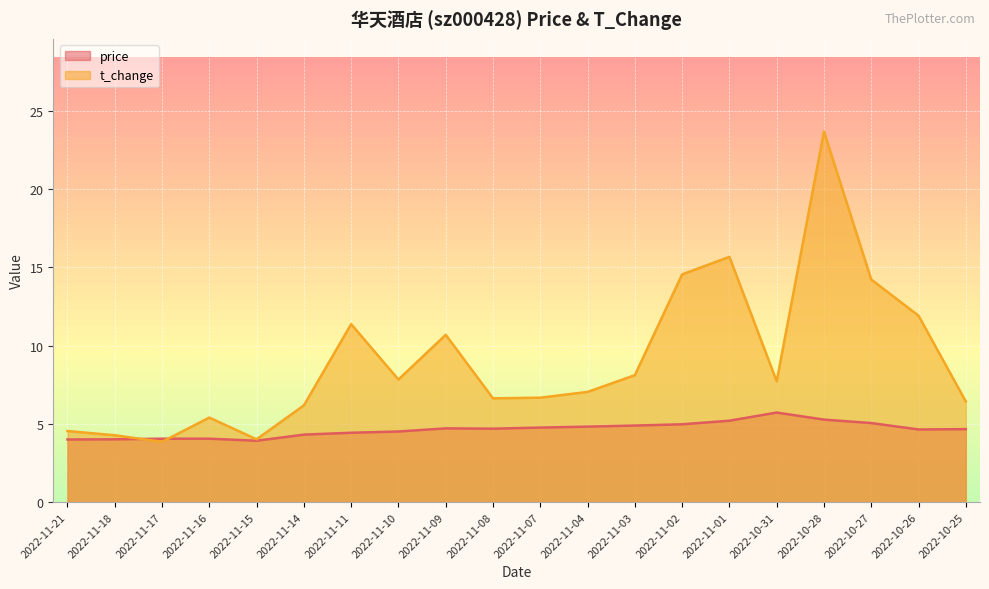

What is the spread (max minus min) of values at 2022-11-04?

2.2